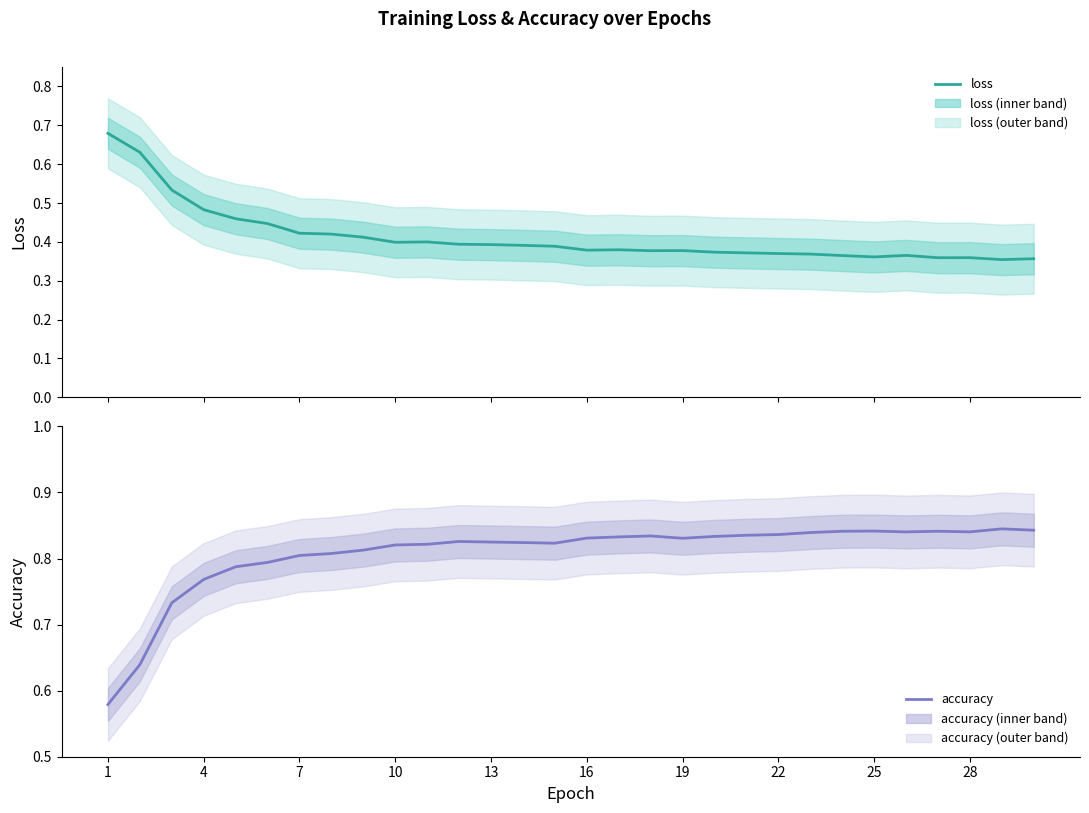

Does the chart display data point markers on the line(s)?

No